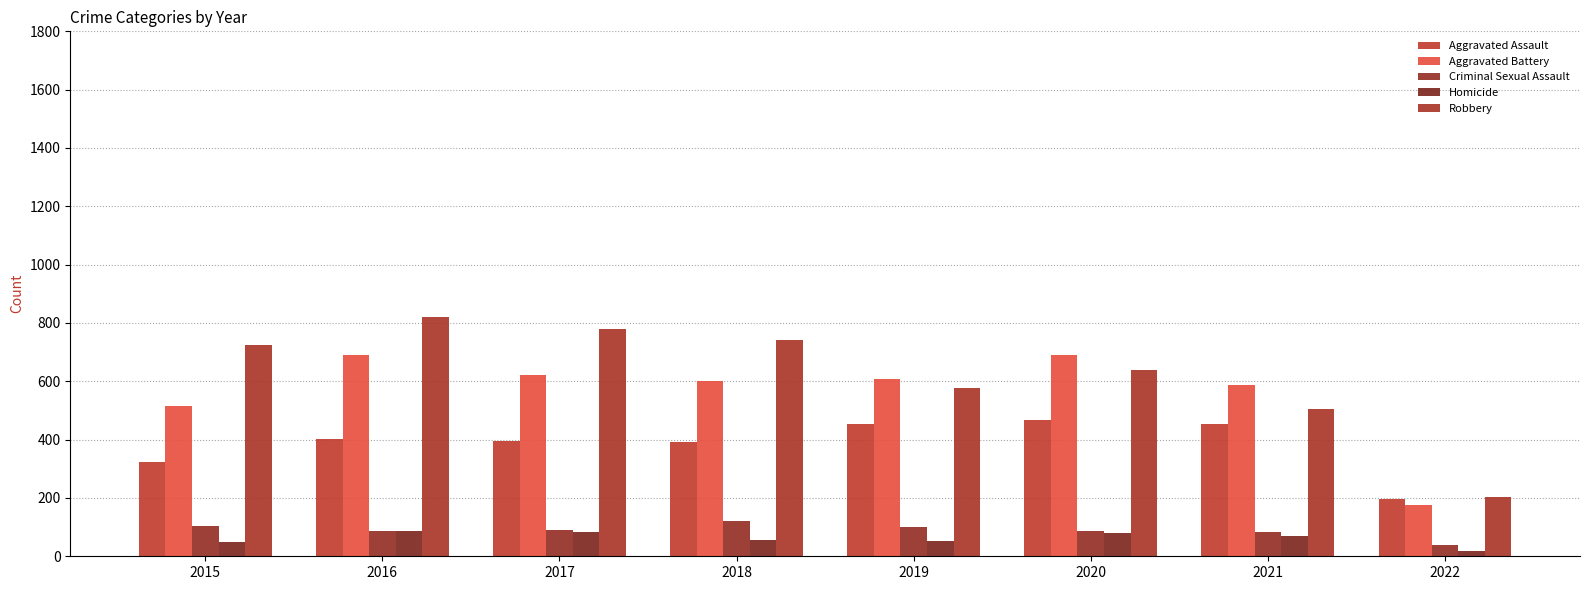

Is the value of Aggravated Assault at 2017 greater than the value of Robbery at 2015?

No